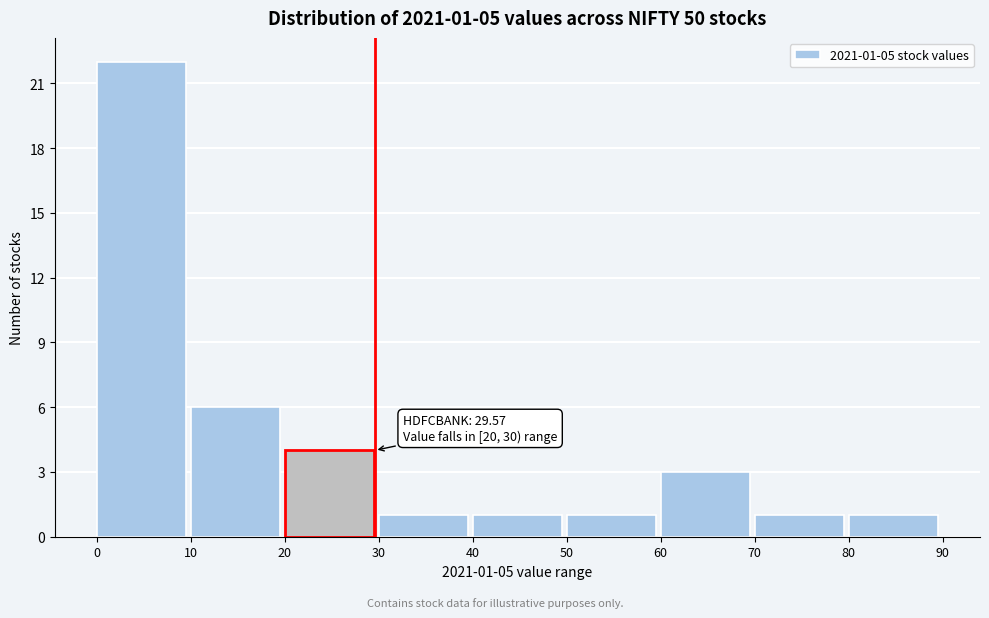

Which range on the x-axis has the tallest bar?

0 to 10